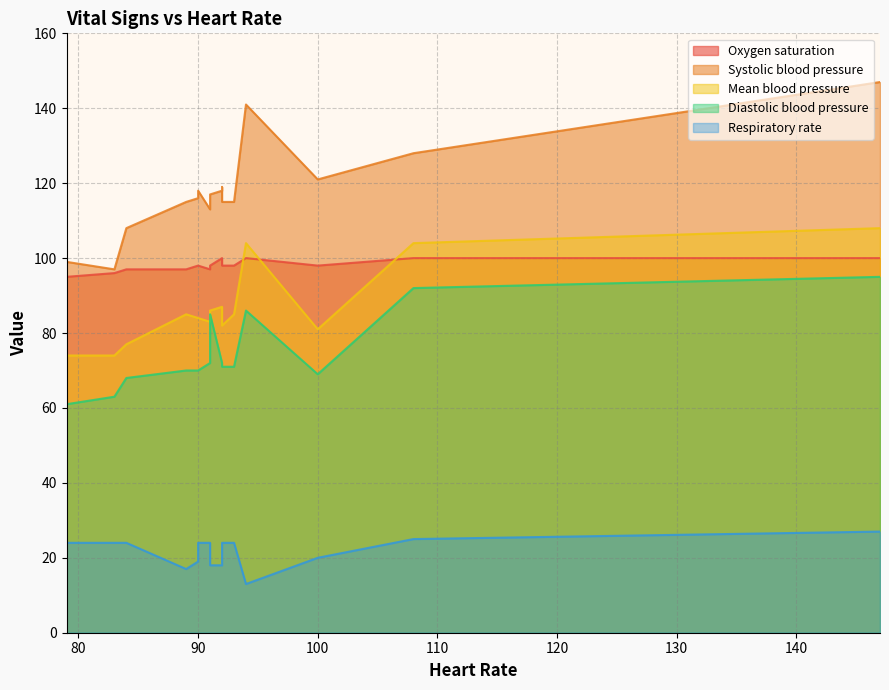

How many data points in Diastolic blood pressure are above 71?

7